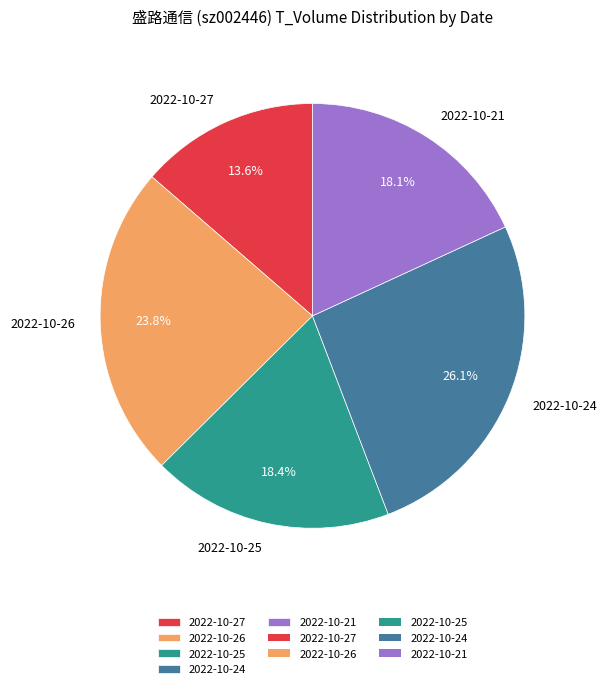

To the nearest percent, what percentage of the pie is 2022-10-27?

14%